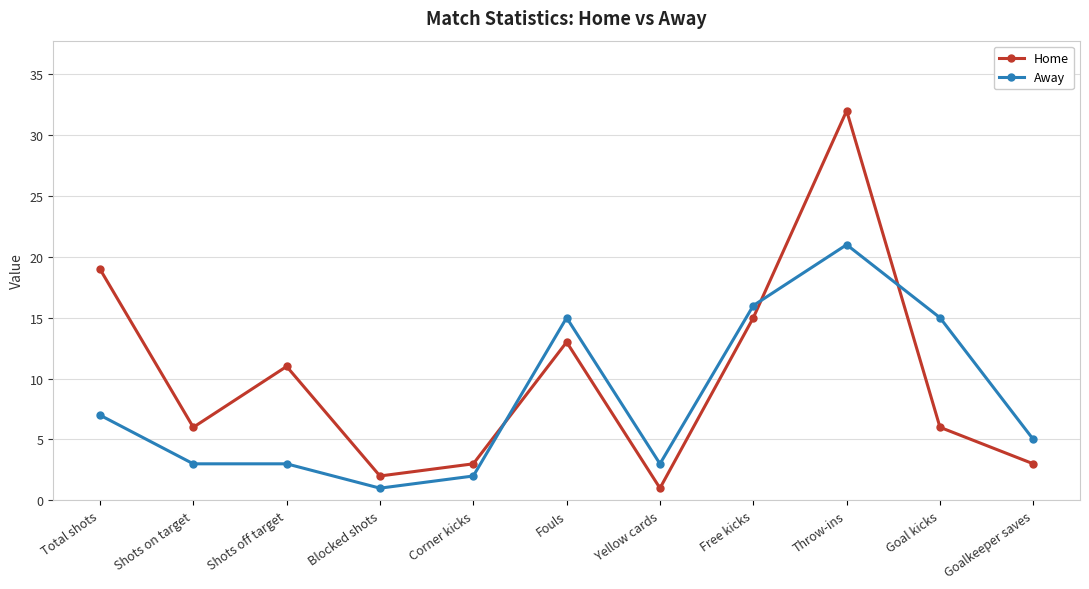

At which category does Home reach its first local valley?

Shots on target